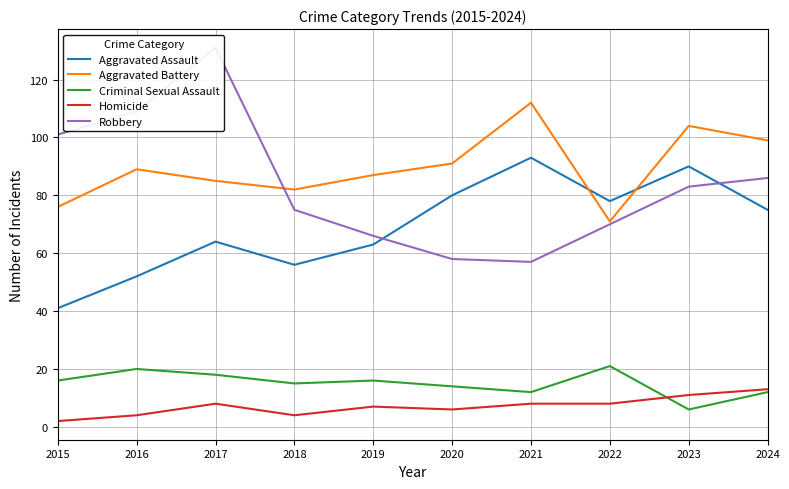

What is the difference between the highest and lowest values at 2023?

98